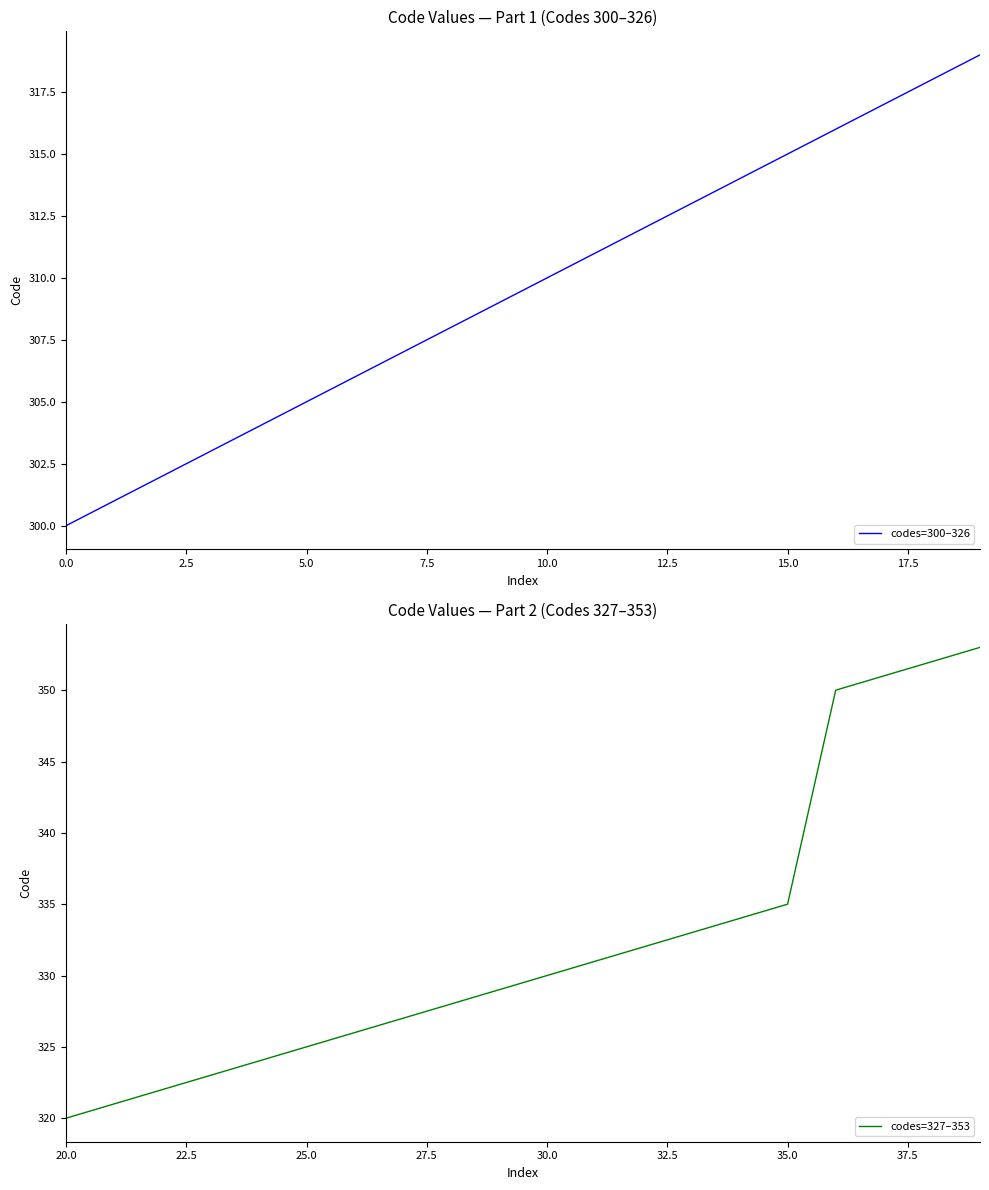

True or false: codes=300–326 and codes=327–353 cross at least once.

False